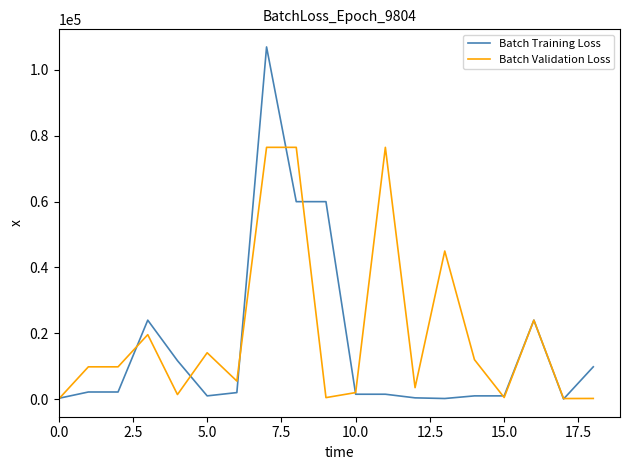

What is the highest value of the Batch Training Loss series?

107000